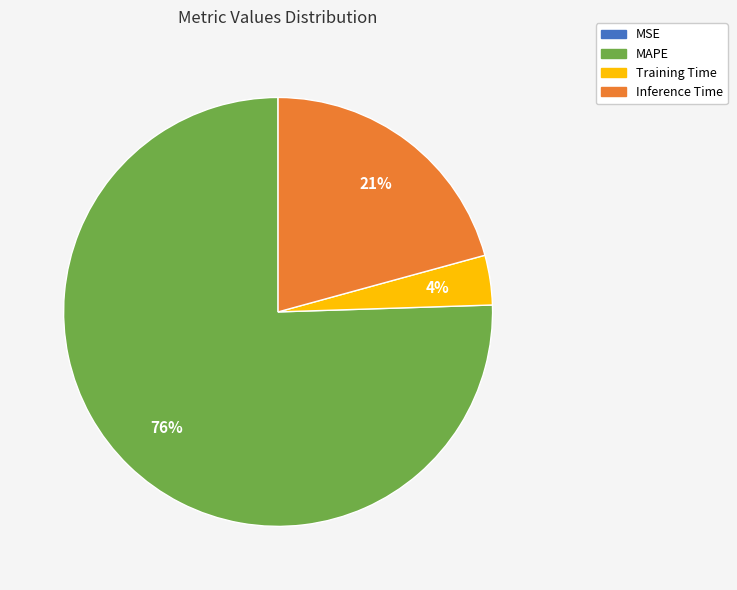

Do MAPE and Training Time together represent more than half of the pie?

Yes